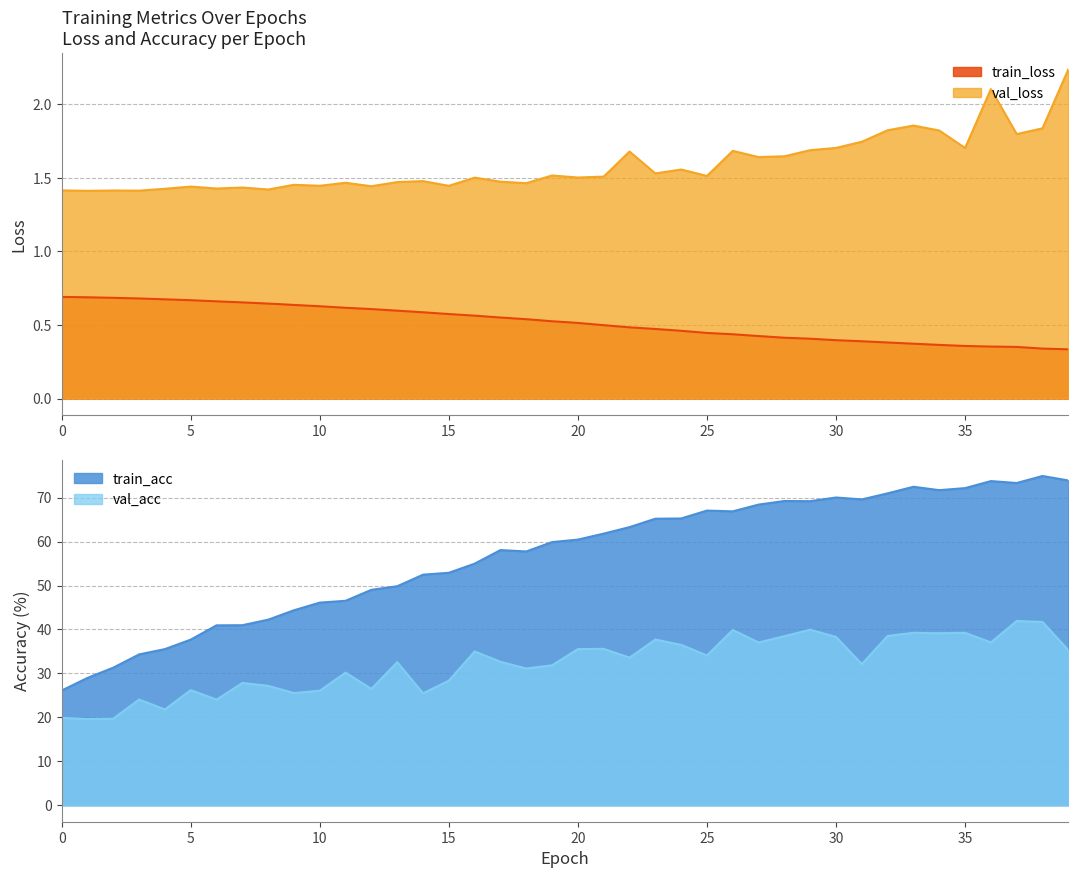

True or false: val_acc and train_acc cross at least once.

False